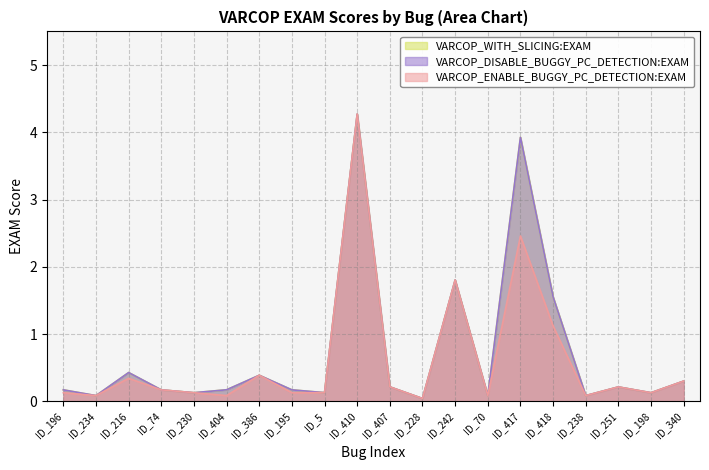

How many lines are shown in the chart?

3